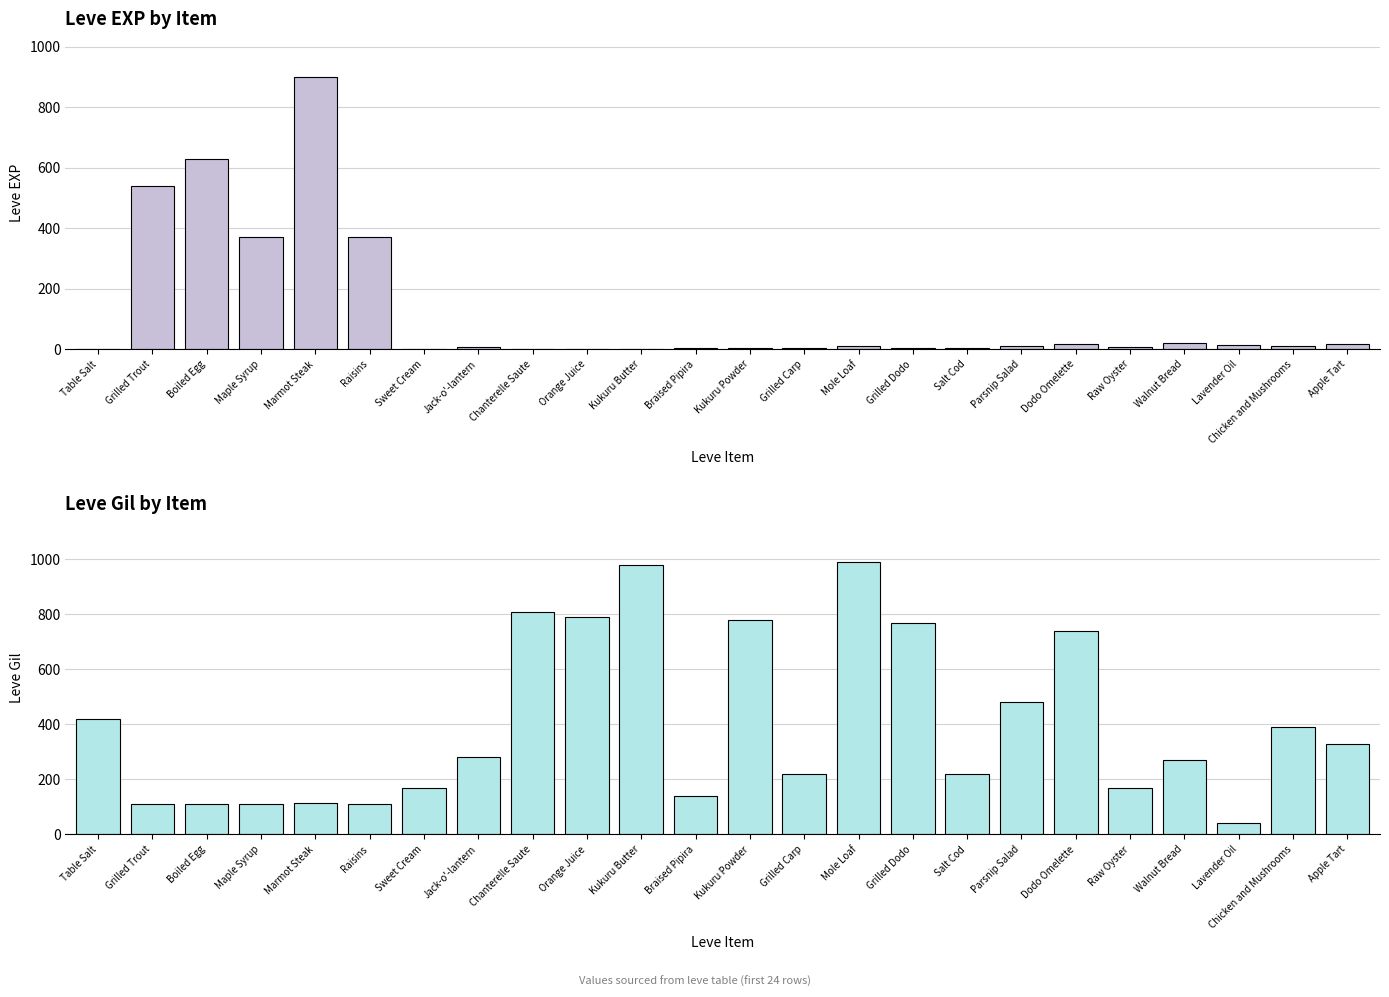

What are all the series names shown in the legend?

Leve EXP, Leve Gil